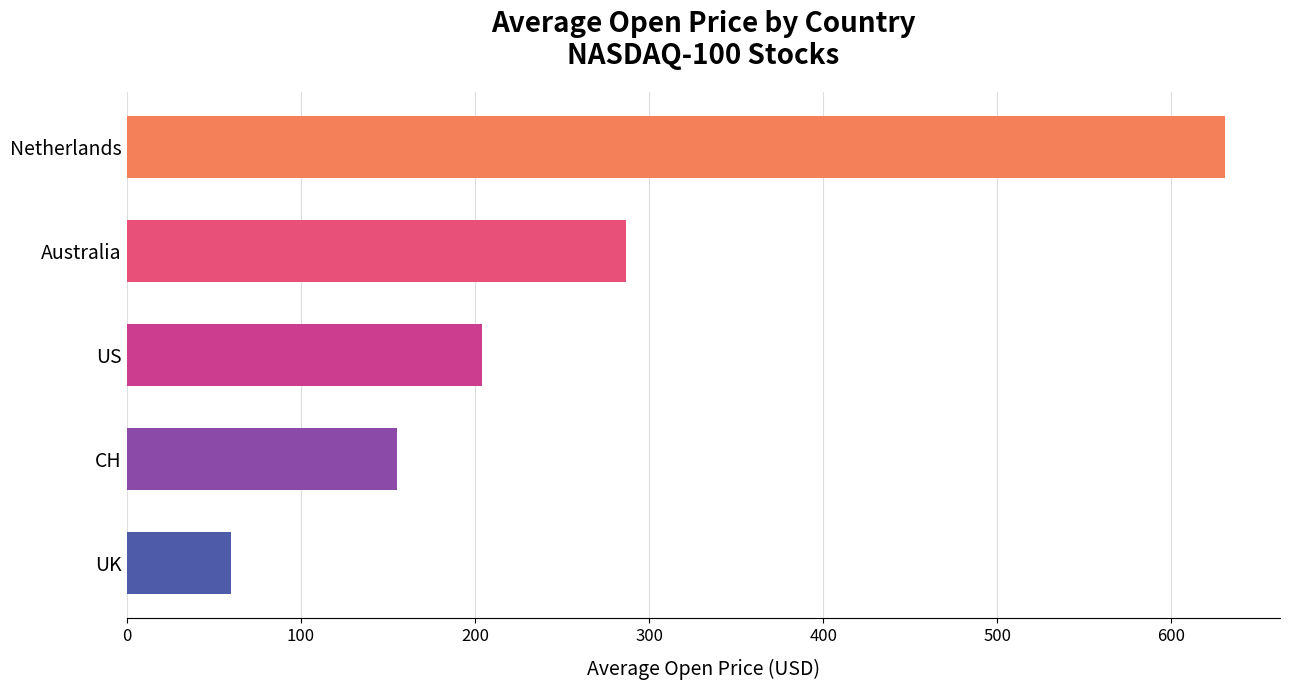

How many values are below 203?

2